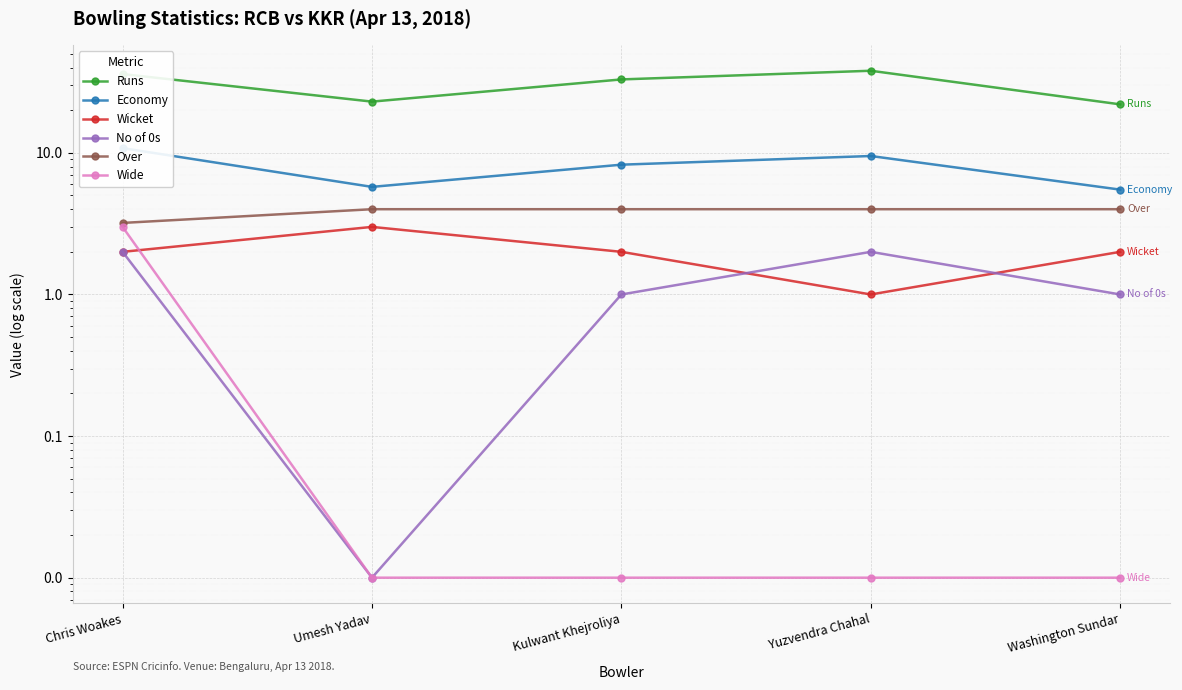

What is the label of the 5th point from the right?

Chris Woakes